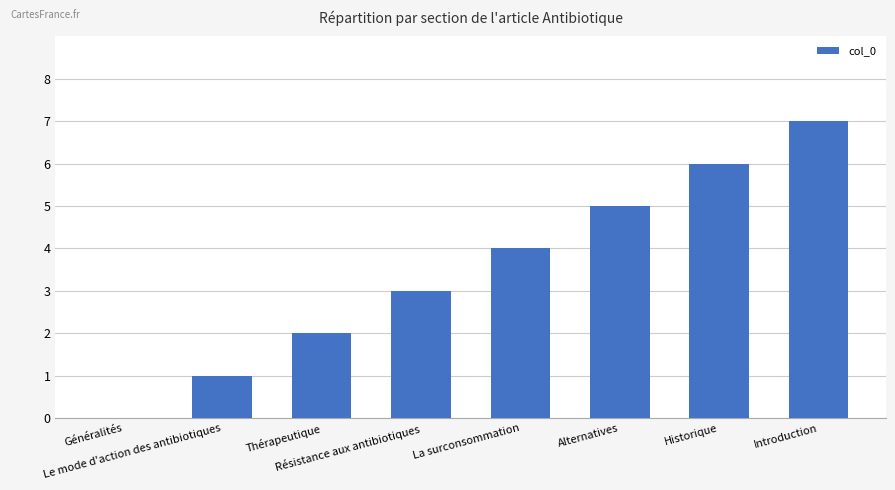

What is the sum of all values?

28